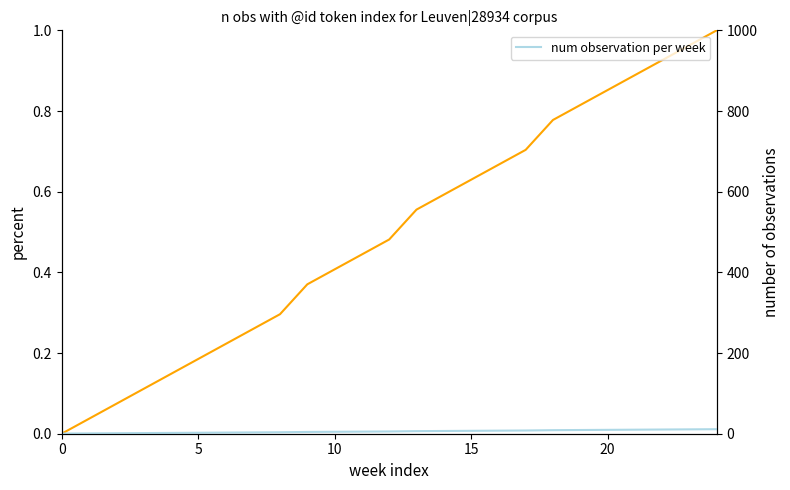

Count the number of categories in the chart.

25